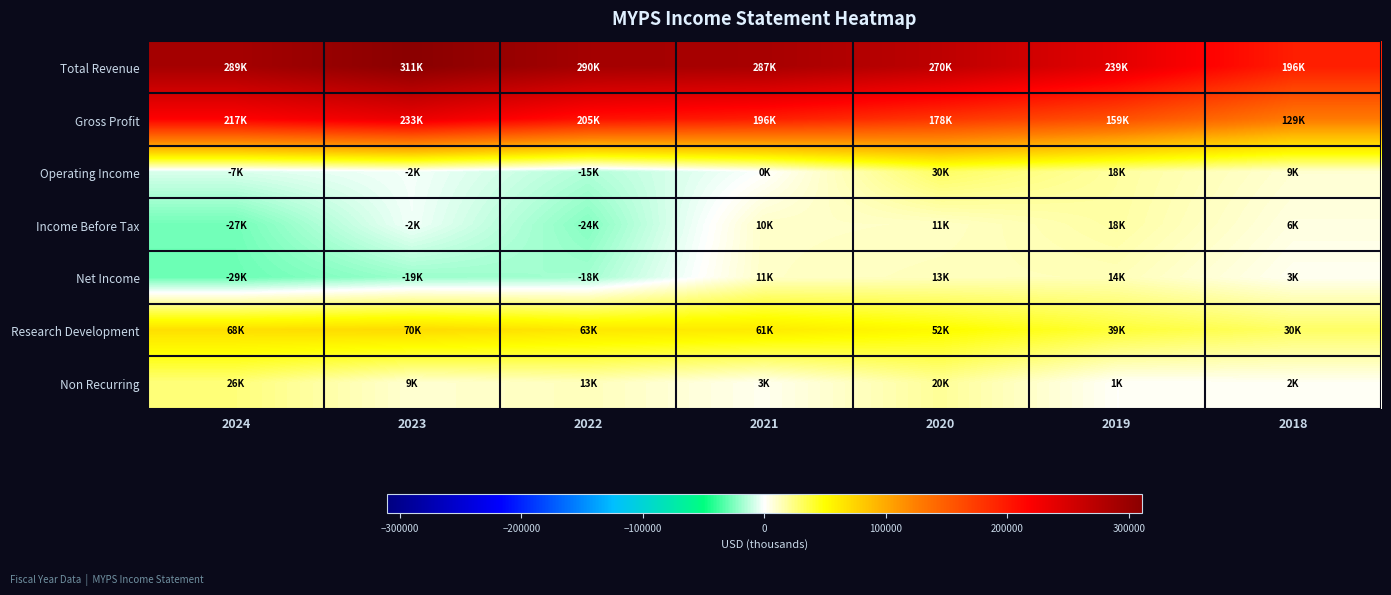

What is the spread (max minus min) of values at 2023?

330300